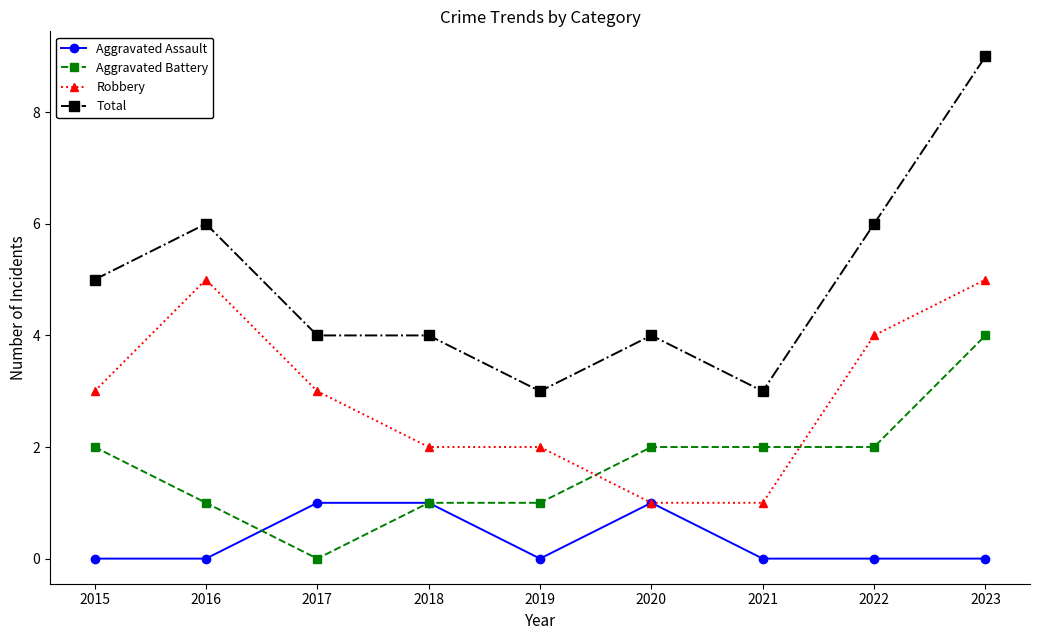

The Aggravated Assault series shows 0 at 2019. True or false?

True